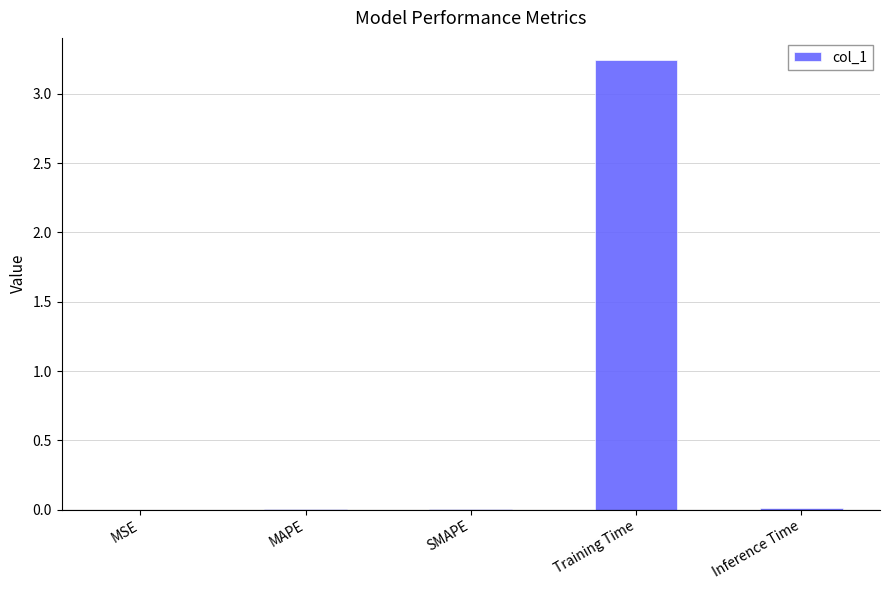

What is the sum of all values?

3.3